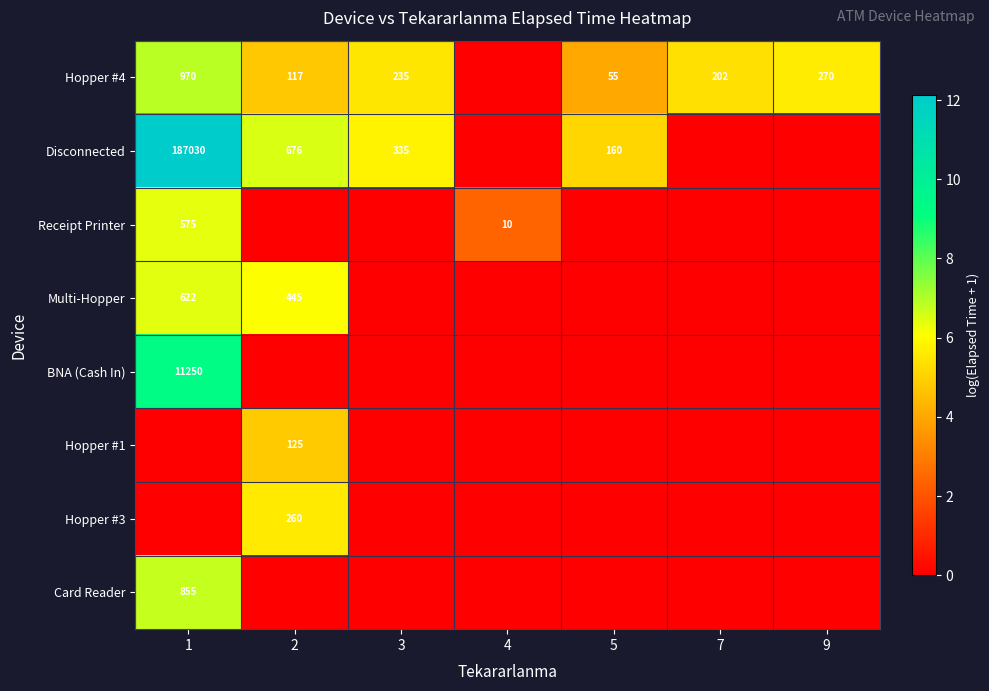

Is it true that Multi-Hopper equals 168 at 2?

False